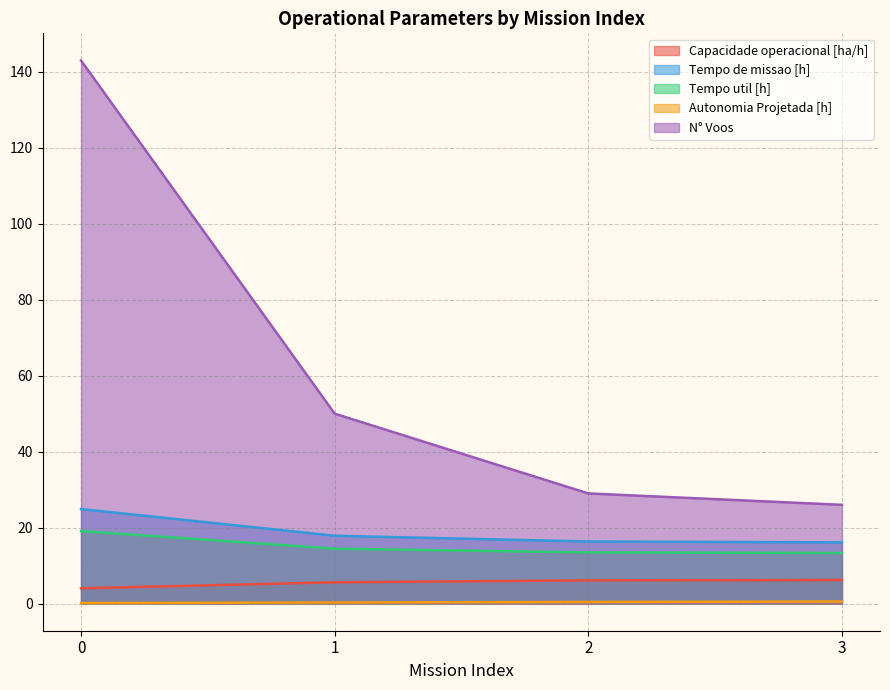

List the series in order of their peak value, lowest first.

Autonomia Projetada [h], Capacidade operacional [ha/h], Tempo util [h], Tempo de missao [h], N° Voos